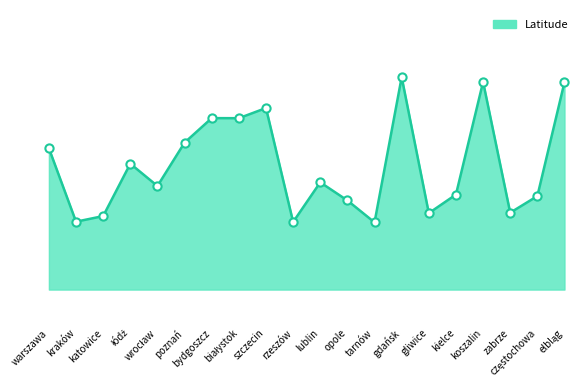

What is the ratio of the value at gdańsk to the value at bydgoszcz?

1.0